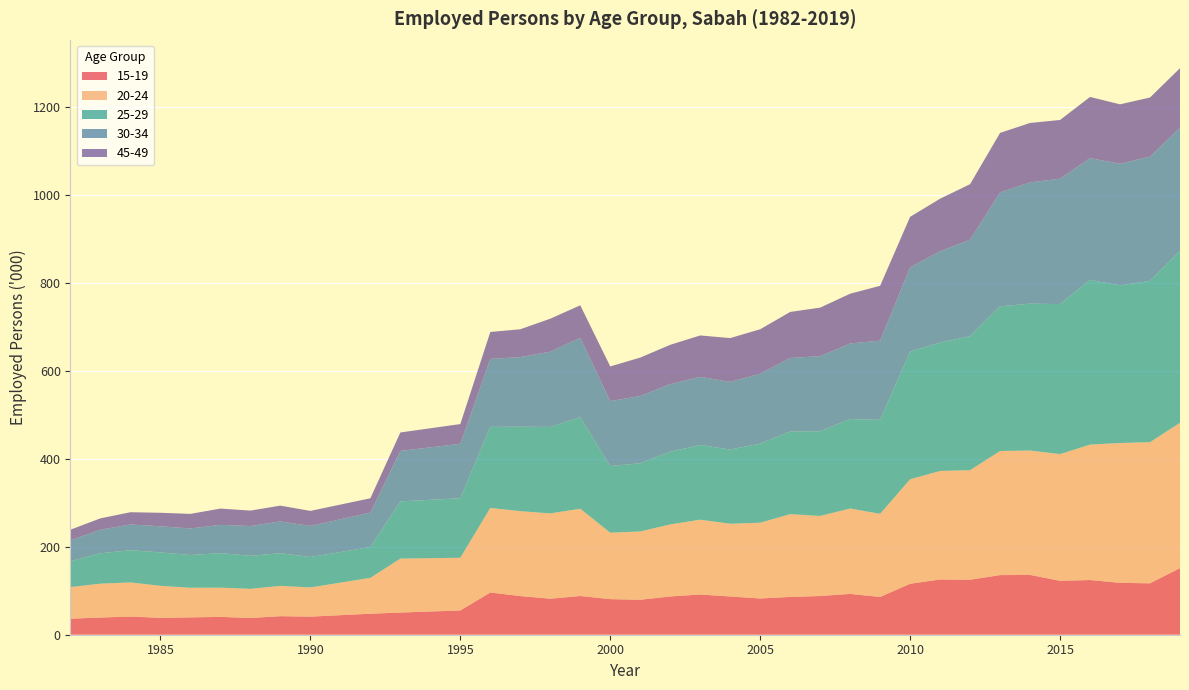

Reading left to right, what are all the values shown in this chart?

15-19: 36.5	39.1	41.4	38.4	39.5	40.6	38.1	42.2	41.2	47.8	50.5	55.2	96.1	88.0	82.0	88.1	81.0	79.6	87.1	91.6	87.0	82.5	86.0	88.1	92.9	86.0	116.0	125.7	125.2	135.7	136.1	122.8	124.5	118.1	117.0	151.7
20-24: 72.0	77.1	77.6	72.9	67.4	66.5	66.3	69.0	66.4	81.6	122.7	120.0	192.5	193.2	194.1	198.6	151.2	155.4	163.9	170.2	165.5	172.4	188.4	182.2	194.3	189.2	237.8	247.0	249.3	282.4	283.1	288.2	308.2	318.2	321.2	330.6
25-29: 58.9	69.1	73.4	76.0	74.5	78.6	75.1	74.4	69.3	70.2	130.3	135.4	184.5	192.2	196.8	208.5	151.6	155.3	165.5	170.1	168.9	180.2	188.4	192.8	203.8	213.9	290.7	292.2	305.1	329.4	334.2	341.5	374.9	358.8	367.2	391.4
30-34: 47.6	53.7	58.5	59.5	60.5	64.3	67.9	72.3	70.7	78.4	114.8	123.9	154.7	158.5	171.2	180.6	147.9	153.0	153.8	155.0	154.0	159.0	167.0	170.9	171.9	180.2	191.8	207.8	219.5	259.3	276.0	285.4	277.1	276.9	282.7	280.5
45-49: 24.1	25.9	27.9	30.7	33.1	37.1	35.1	35.9	34.2	32.5	42.0	44.9	61.2	63.3	75.1	73.9	78.9	87.4	89.5	94.2	99.7	101.1	104.8	110.4	113.2	124.8	114.8	119.6	126.3	135.3	135.3	133.6	139.2	135.1	134.5	135.2